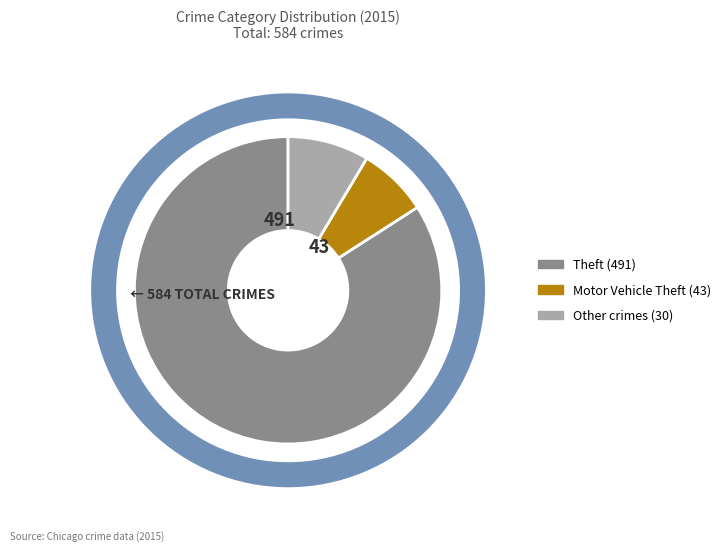

Is there a majority slice in this chart?

Yes